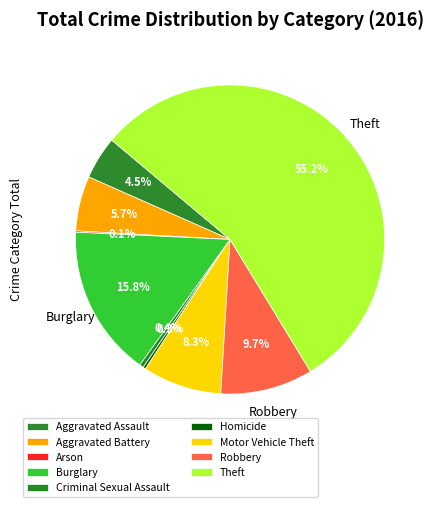

To the nearest percent, what is the average slice percentage?

11%